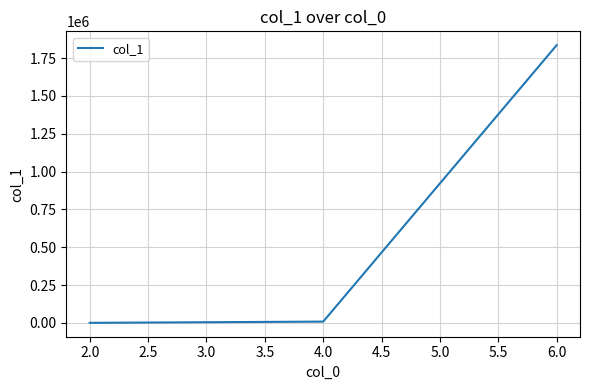

How many distinct data groups are displayed?

1